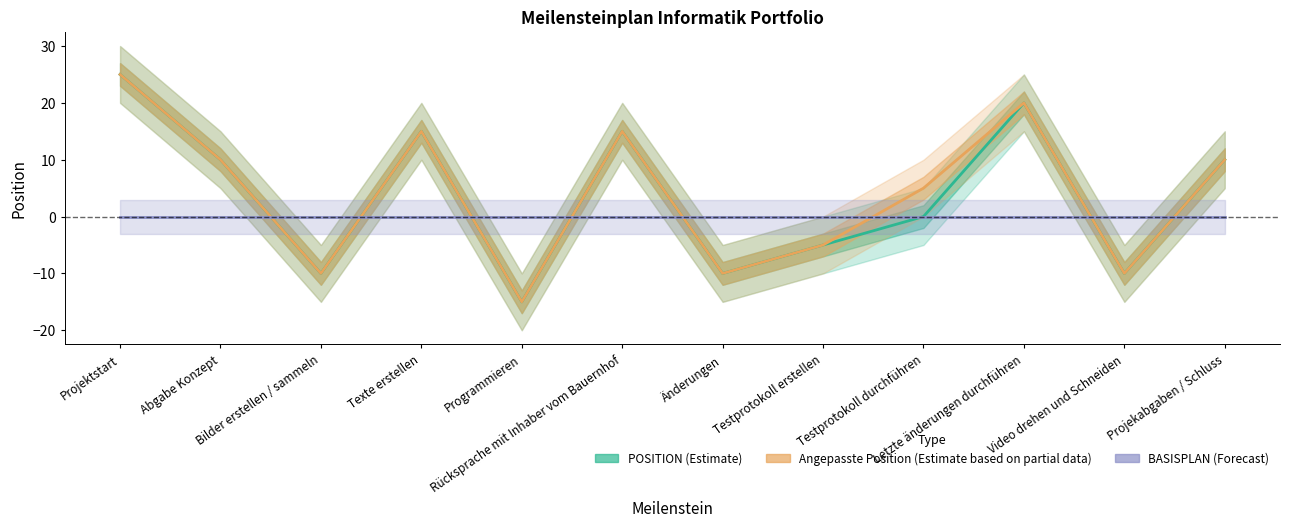

What are all the series names shown in the legend?

POSITION (Estimate), Angepasste Position (Estimate based on partial data), BASISPLAN (Forecast)